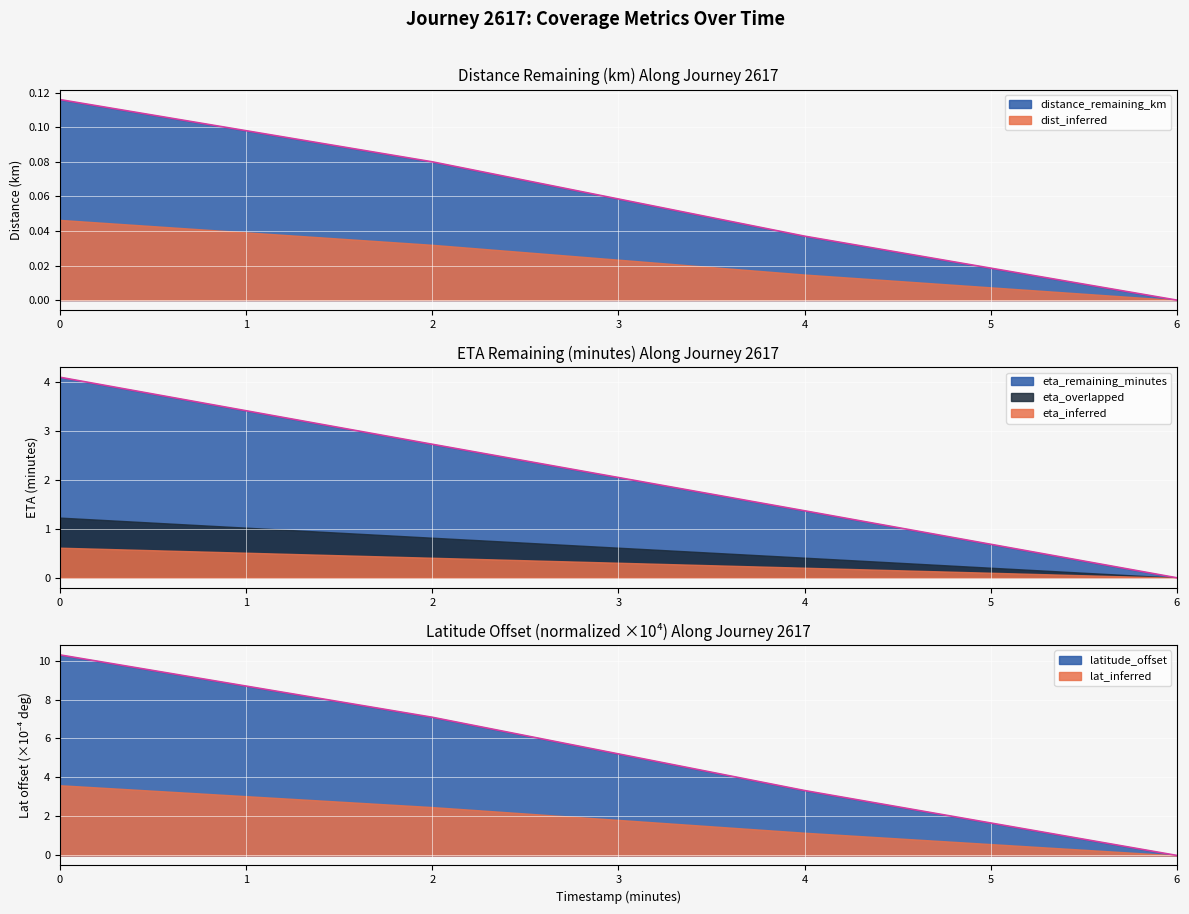

True or false: distance_remaining_km and latitude_offset cross at least once.

False